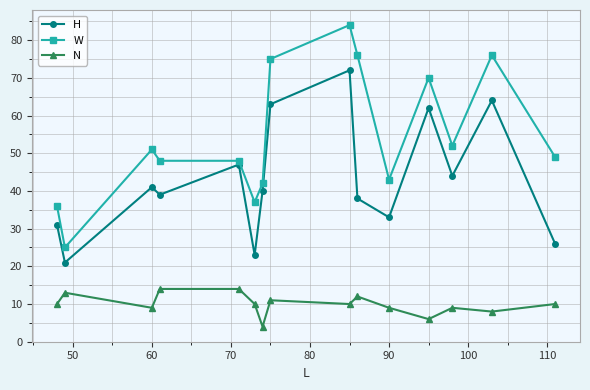

How many interior local peaks does the H series have?

5